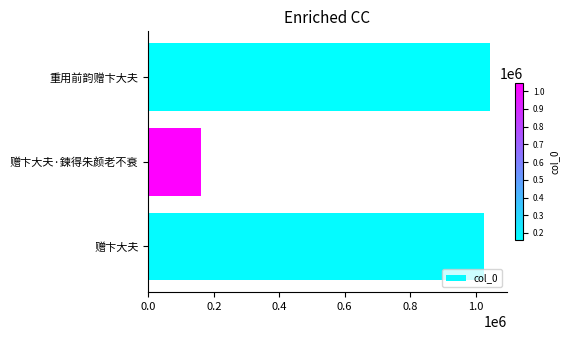

How many data points does each series have?

3